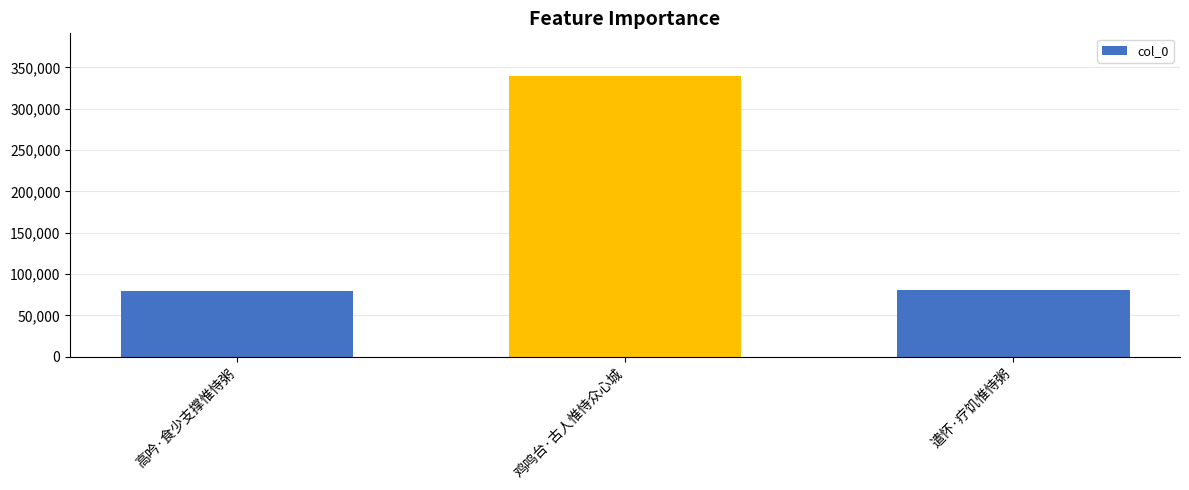

The value at 高吟·食少支撑惟恃粥 is 104727. True or false?

False